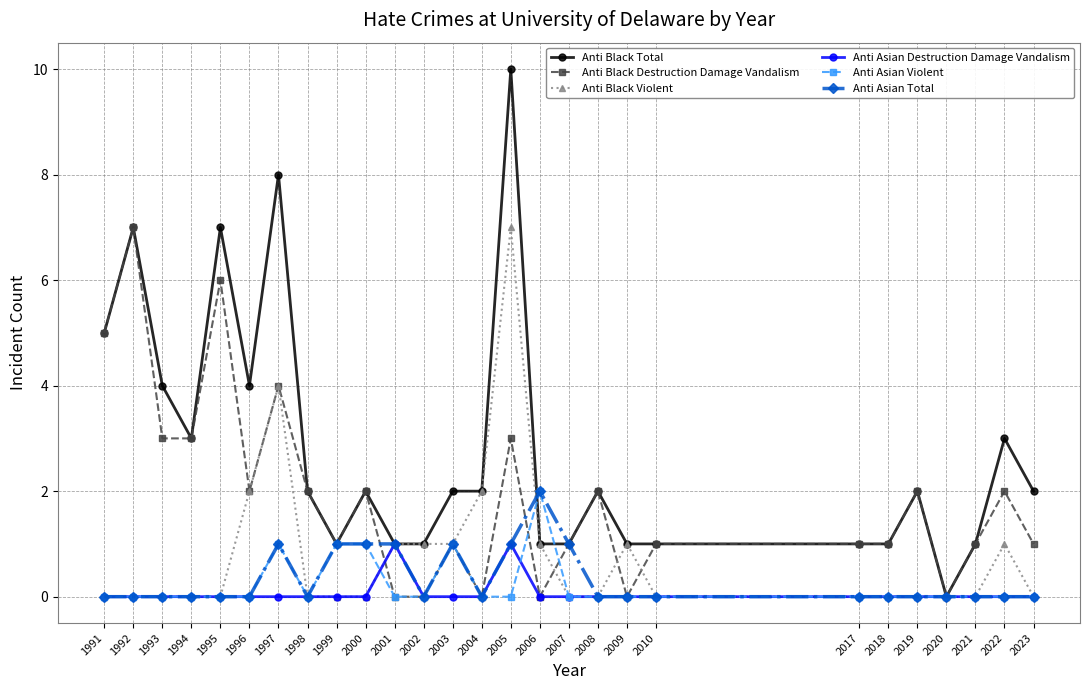

True or false: Anti Black Total has more than 2 interior local peaks.

True